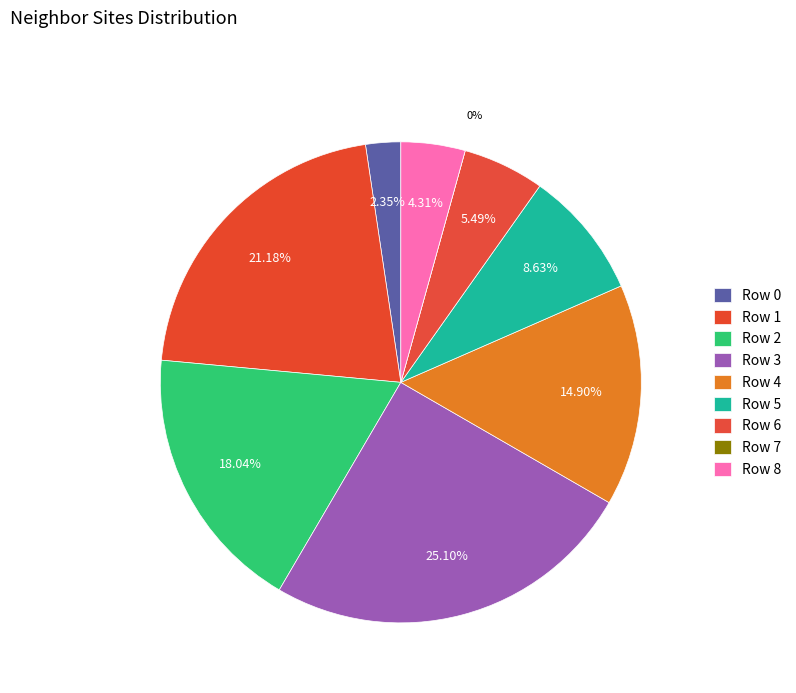

Which slice is the largest?

Row 3